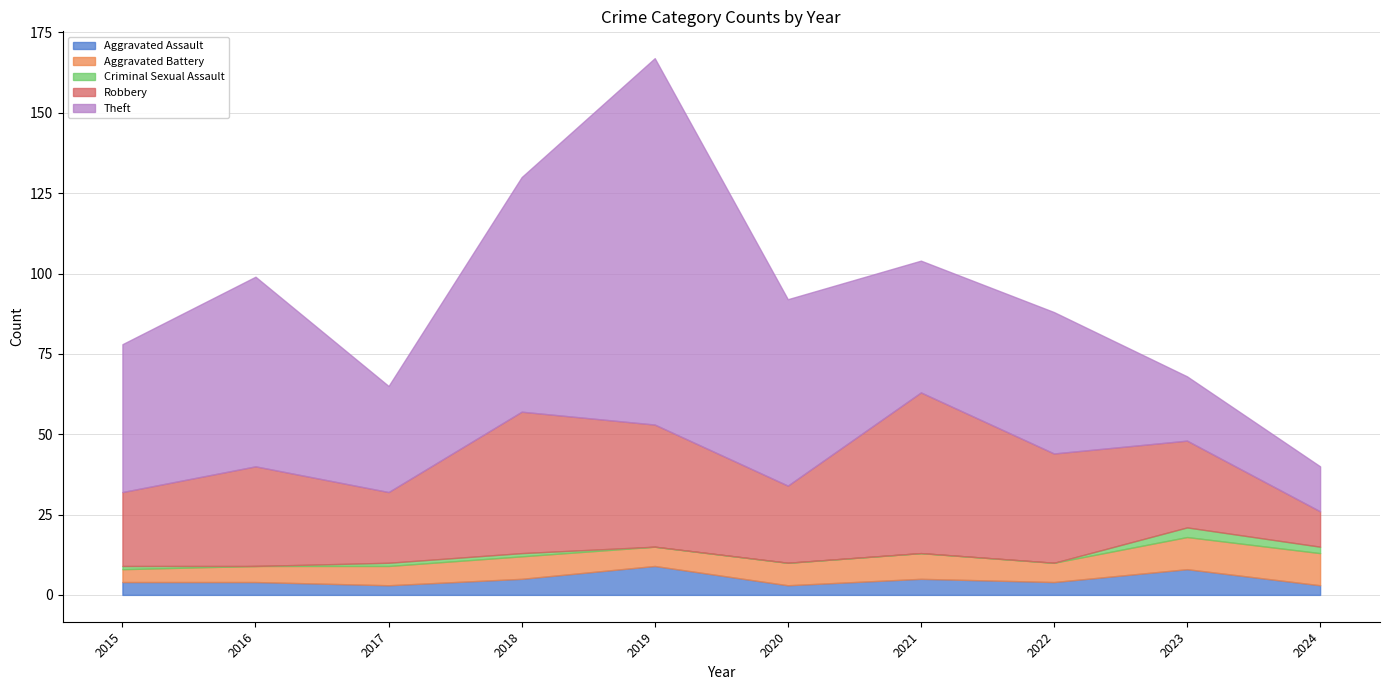

Rank the series by their maximum value, from highest to lowest.

Theft, Robbery, Aggravated Battery, Aggravated Assault, Criminal Sexual Assault